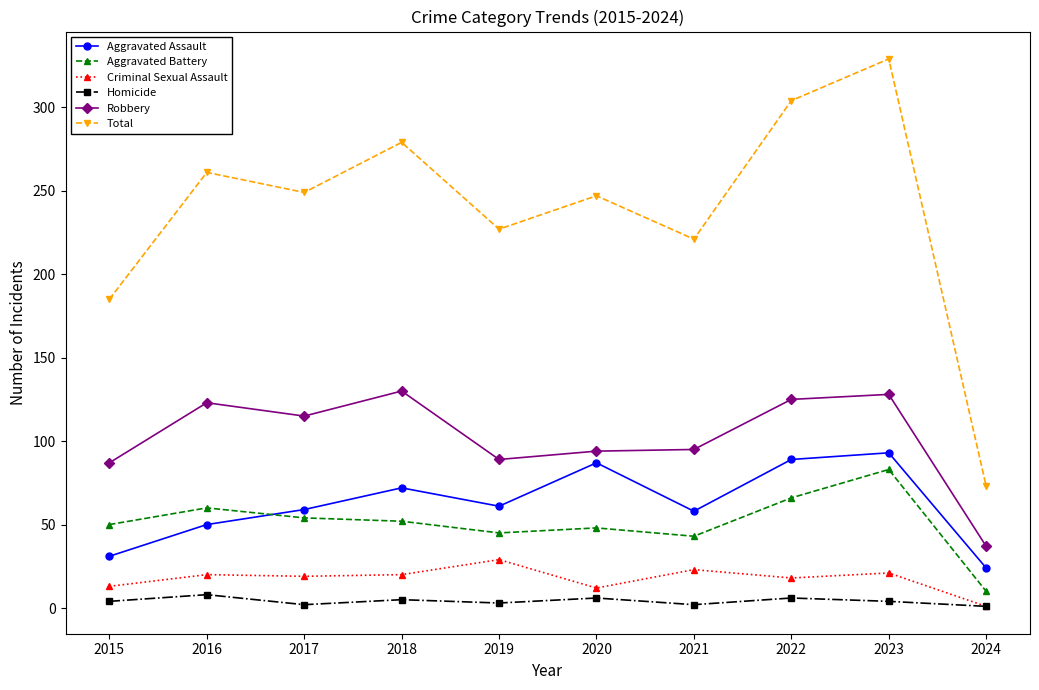

True or false: Homicide and Robbery intersect in this chart.

False